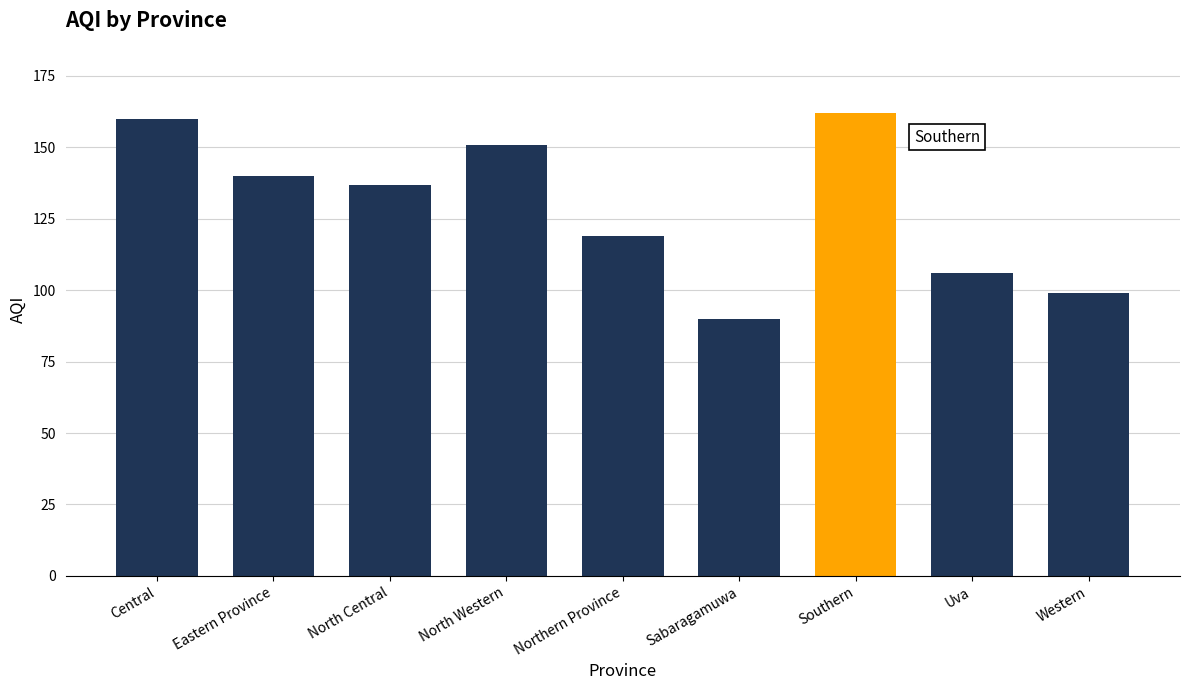

What is the sum of the values at Sabaragamuwa and Eastern Province?

230